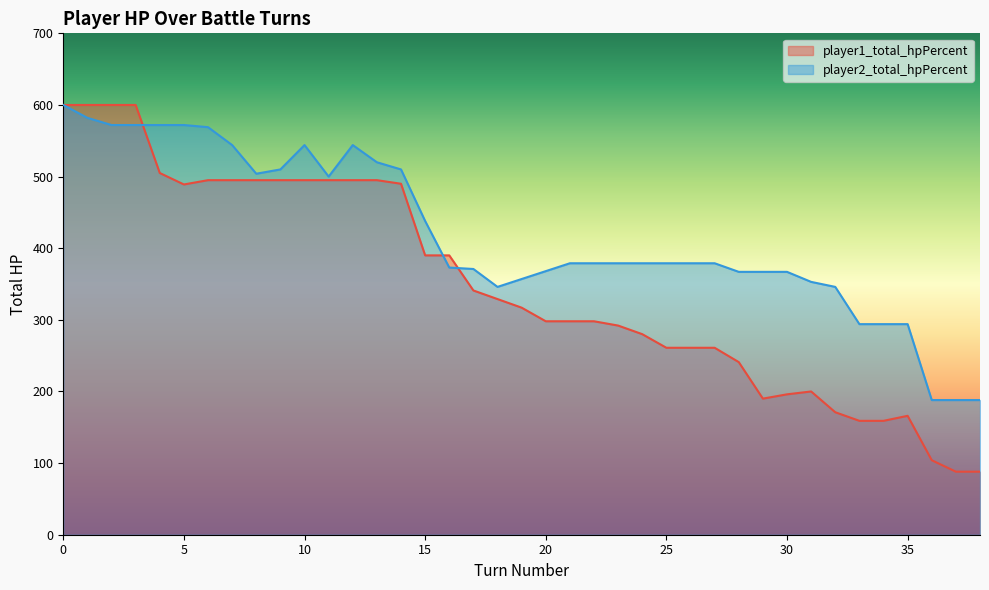

Reading left to right, what are all the values shown in this chart?

600	600	600	600	505	489	495	495	495	495	495	495	495	495	490	390	390	341	329	317	298	298	298	292	280	261	261	261	241	190	196	200	171	159	159	166	104	88	88